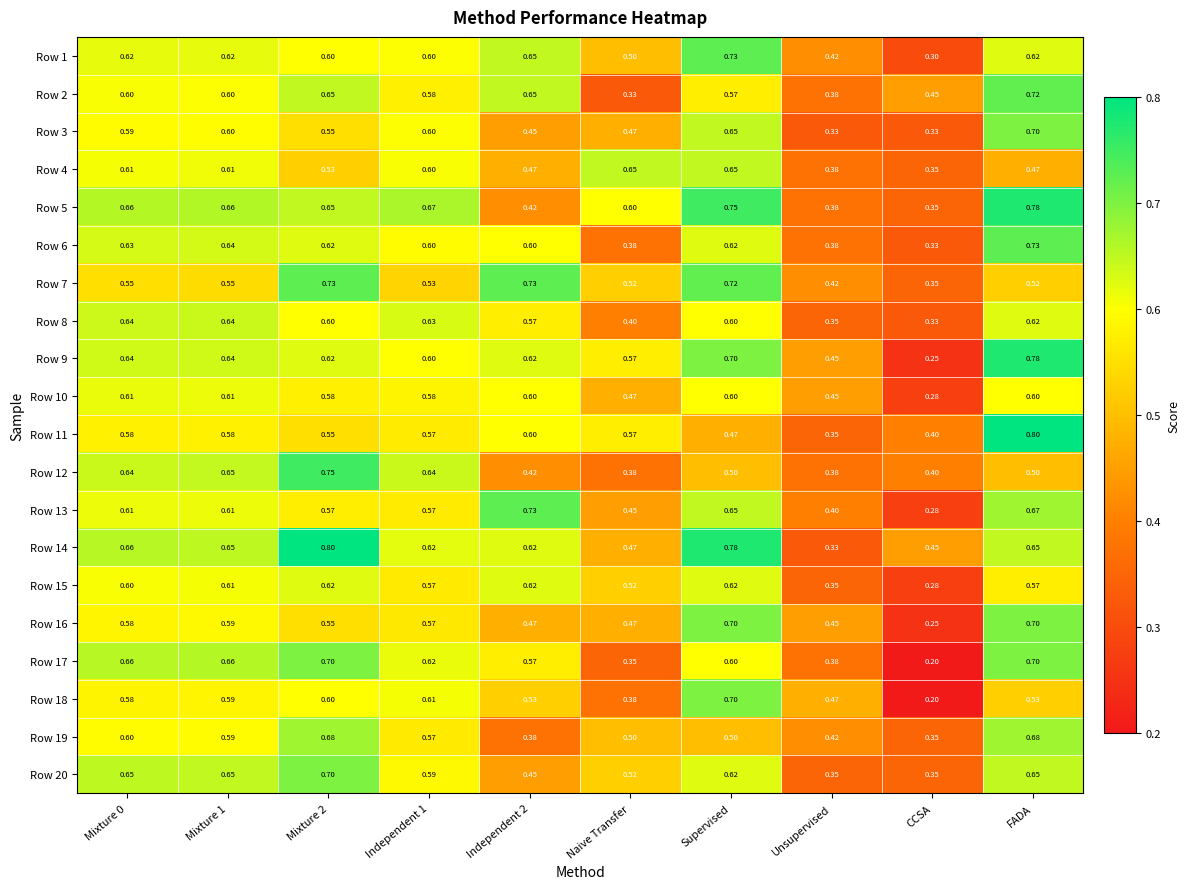

What is the greatest value displayed?

0.8